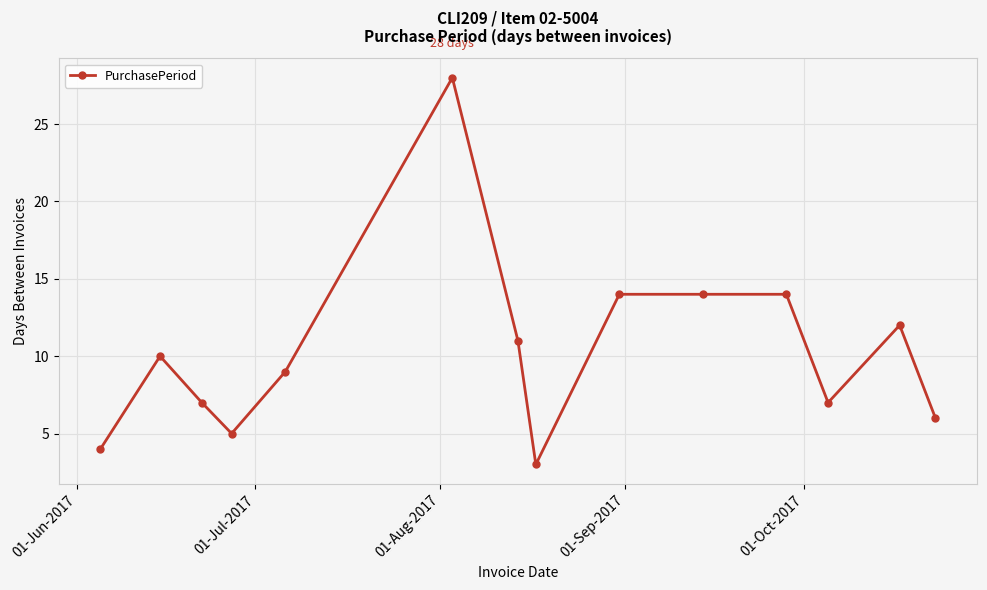

What is the difference between the maximum and minimum values?

25